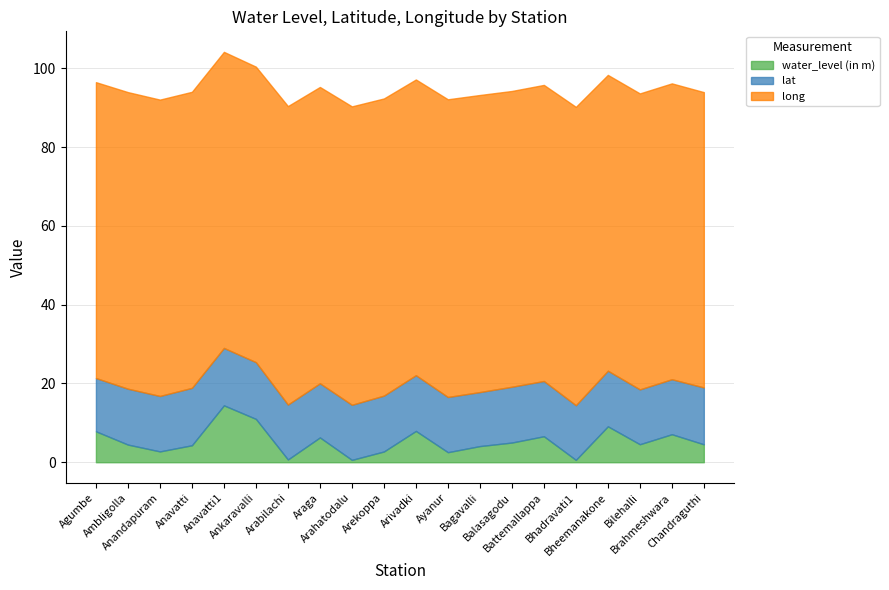

True or false: long has a value of 44.6 at Anandapuram.

False